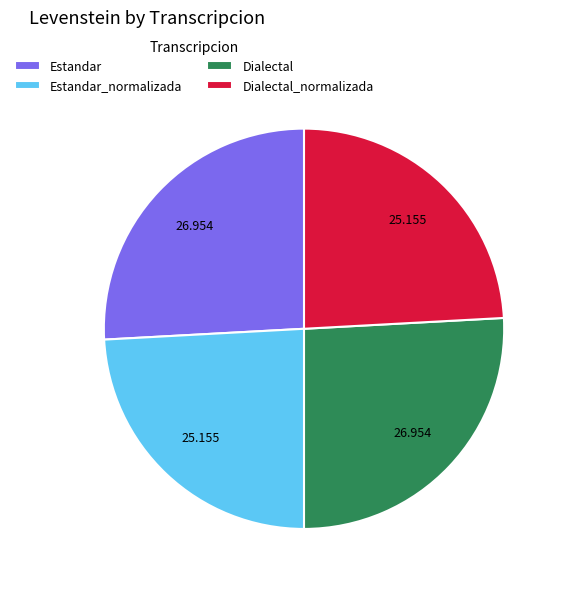

Approximately how many times larger is the value at Estandar compared to Dialectal?

1.0